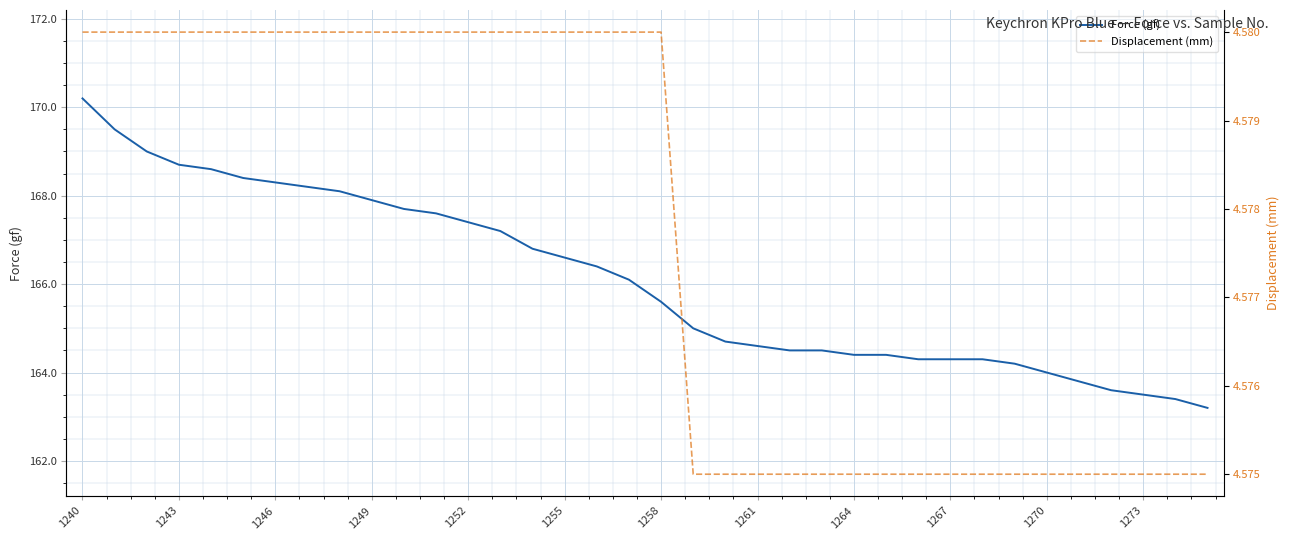

Which series has the largest range (max minus min)?

Force (gf)